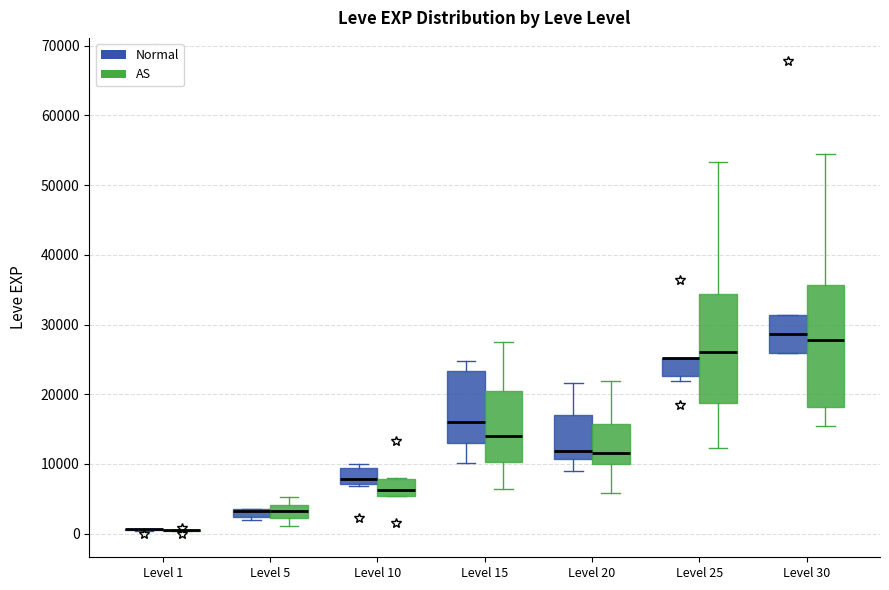

Where is the upper edge of the box for Level 10 (AS) on the y-axis? The values are not printed on the chart, so give them approximately, as read against the axis.

8000